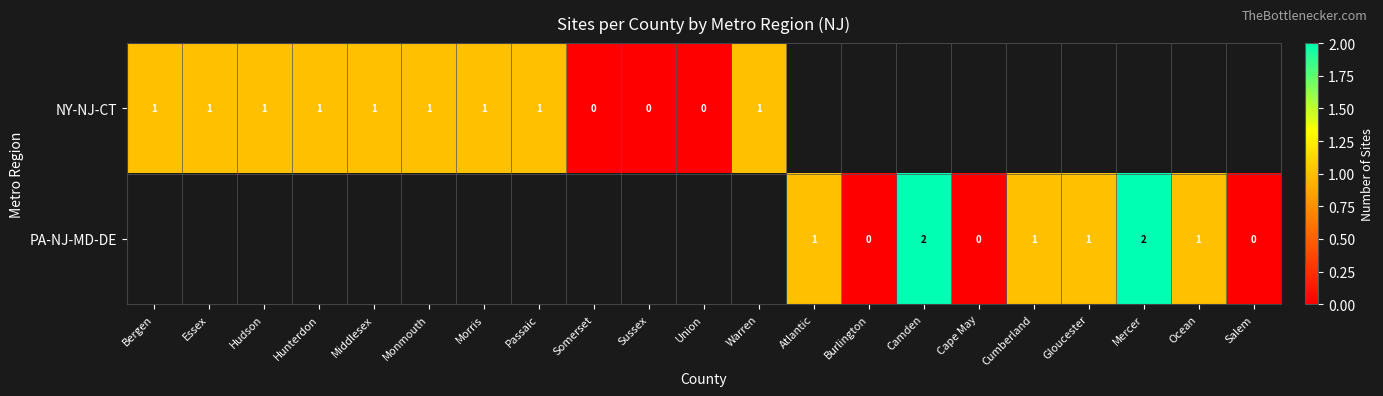

The value of PA-NJ-MD-DE at Camden is 2. True or false?

True